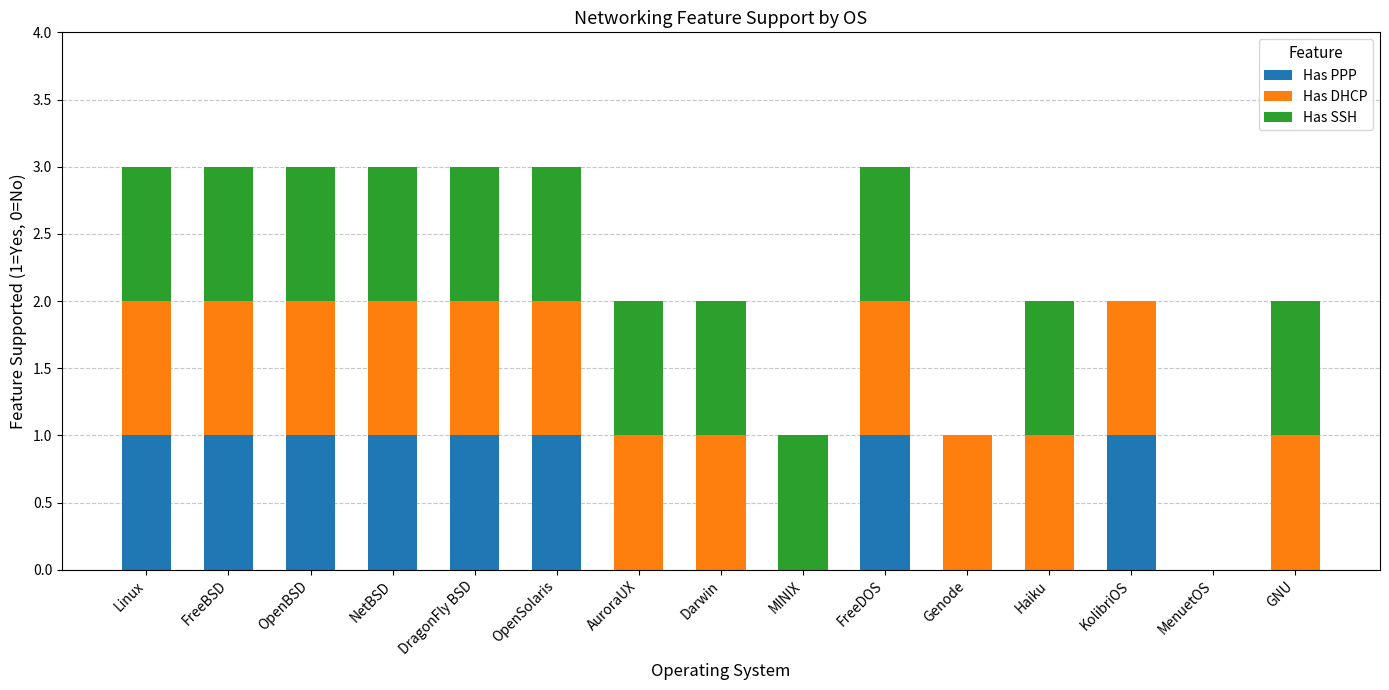

True or false: Has PPP has a value of 1 at OpenSolaris.

True